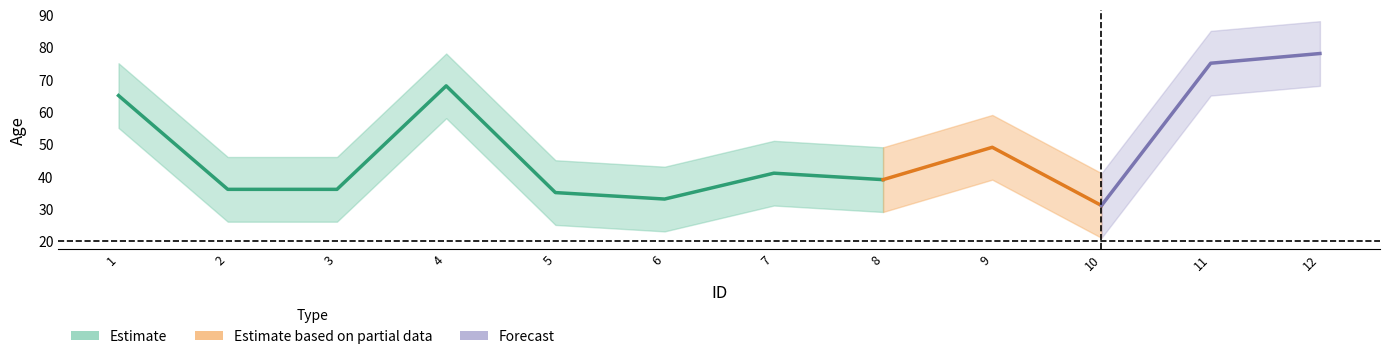

Does the chart display data point markers on the line(s)?

No